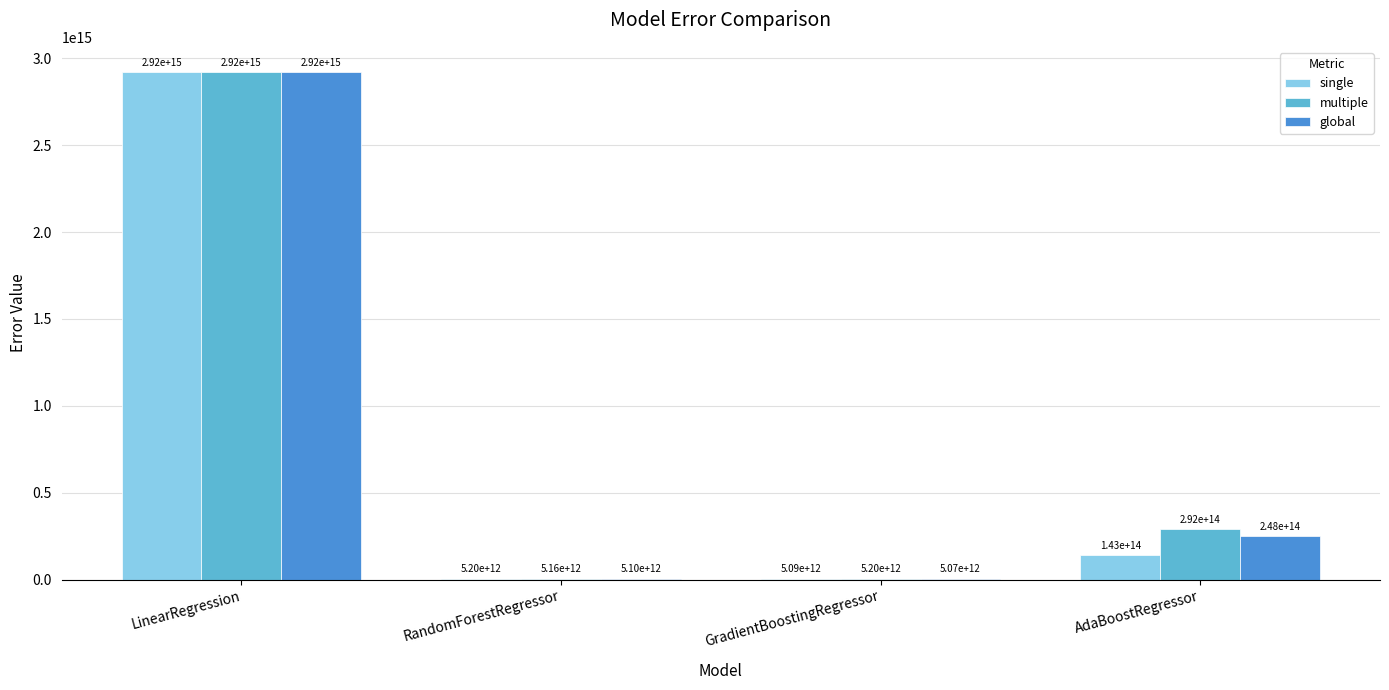

Between LinearRegression and RandomForestRegressor, which series saw the biggest shift?

global